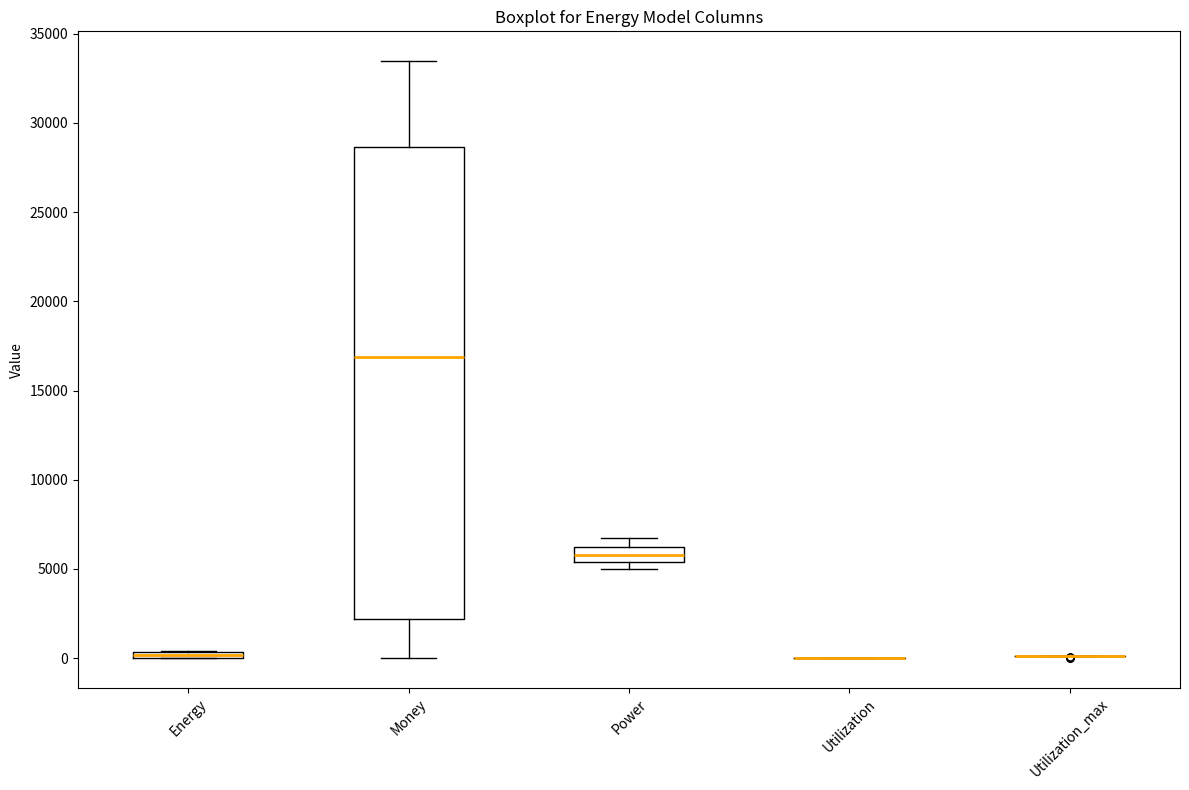

Where is the upper edge of the box for Energy on the y-axis? The values are not printed on the chart, so give them approximately, as read against the axis.

500